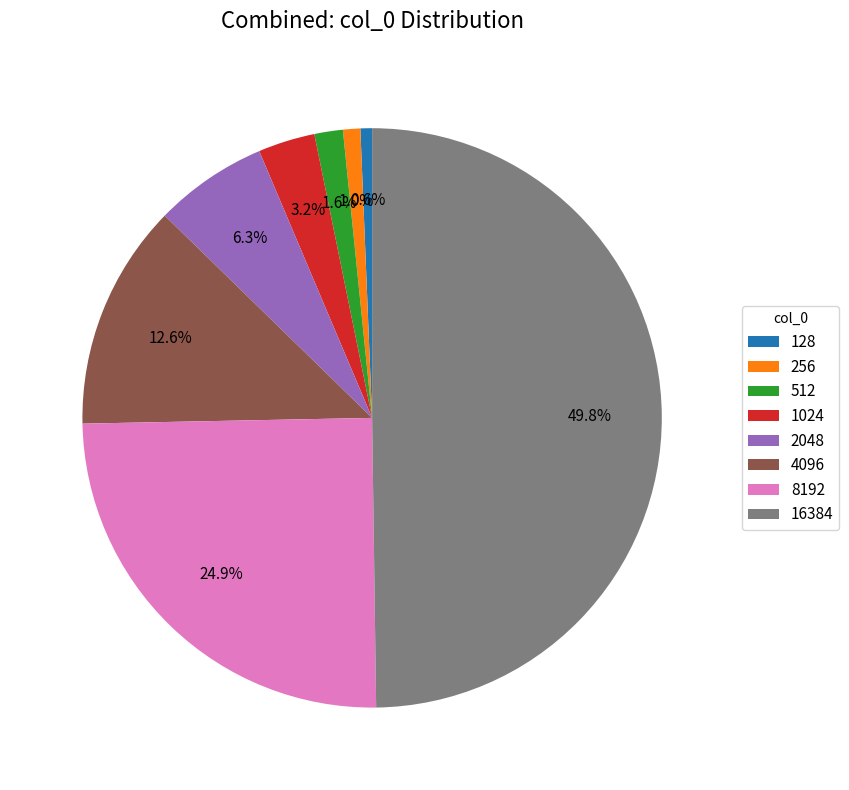

What percentage is the 512 slice, to the nearest percent?

2%